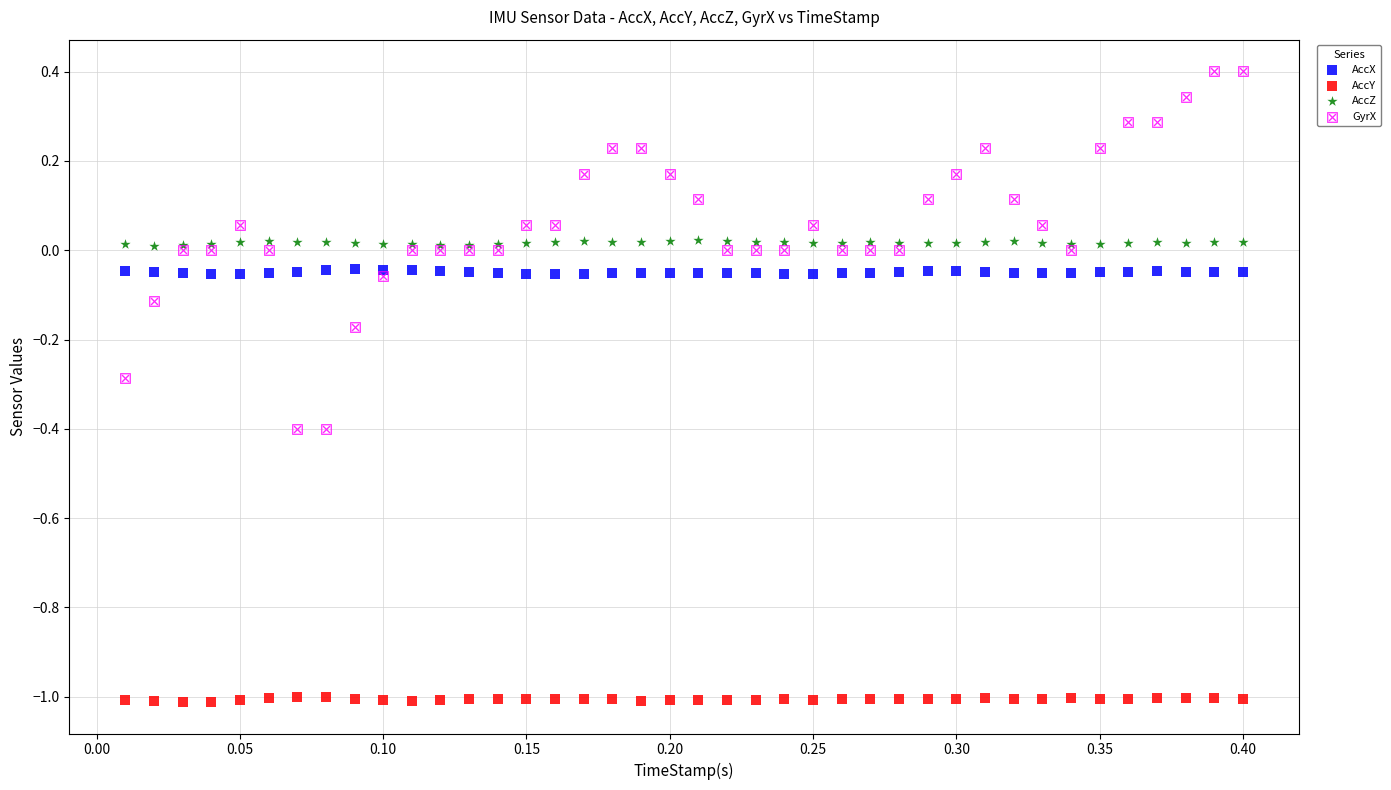

Which series has the widest spread of Y values?

GyrX